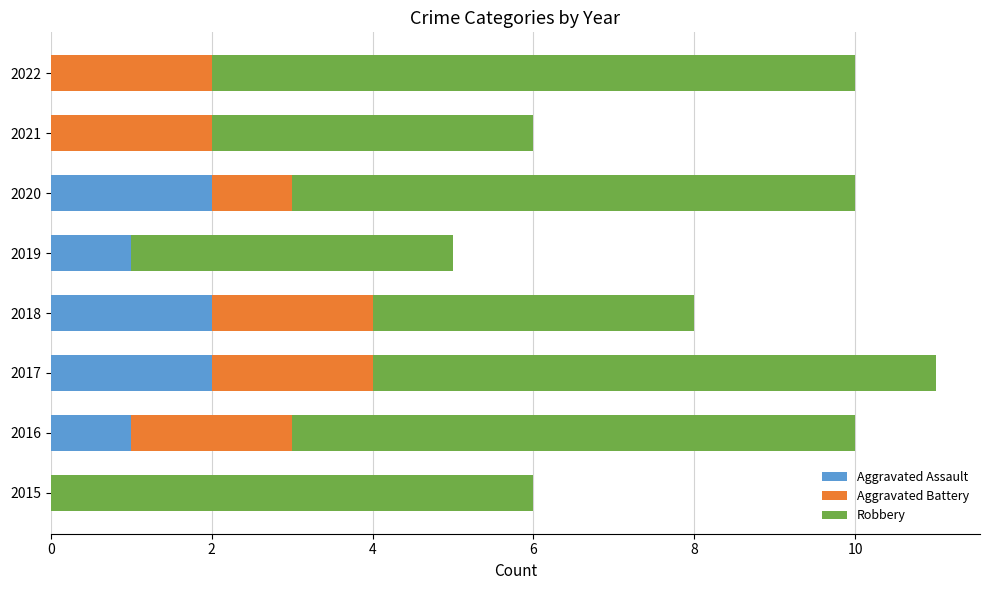

Is it true that Aggravated Assault equals -1 at 2021?

False